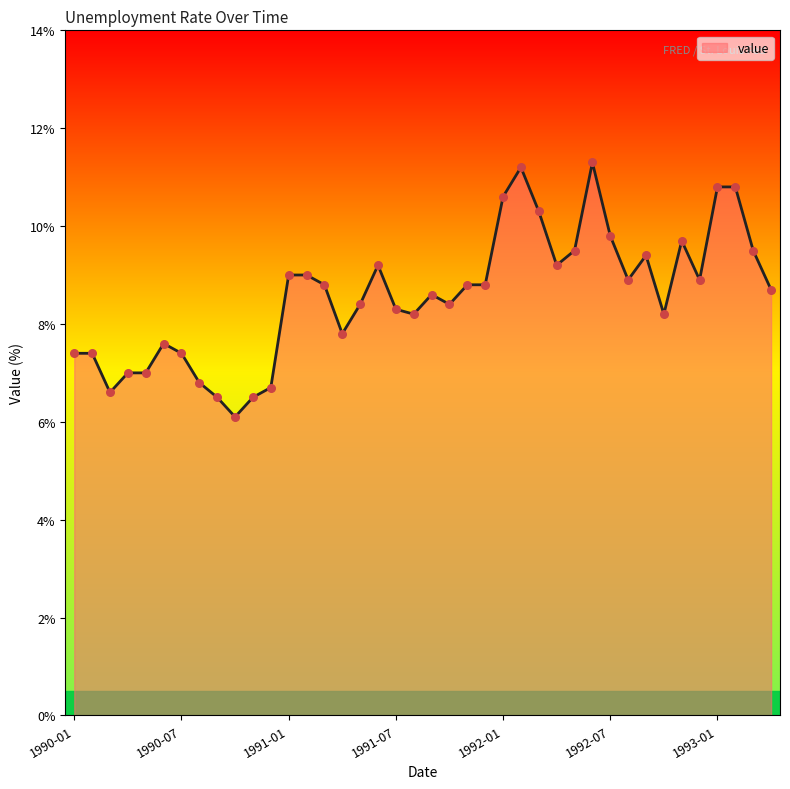

What is the smallest value displayed?

6.1